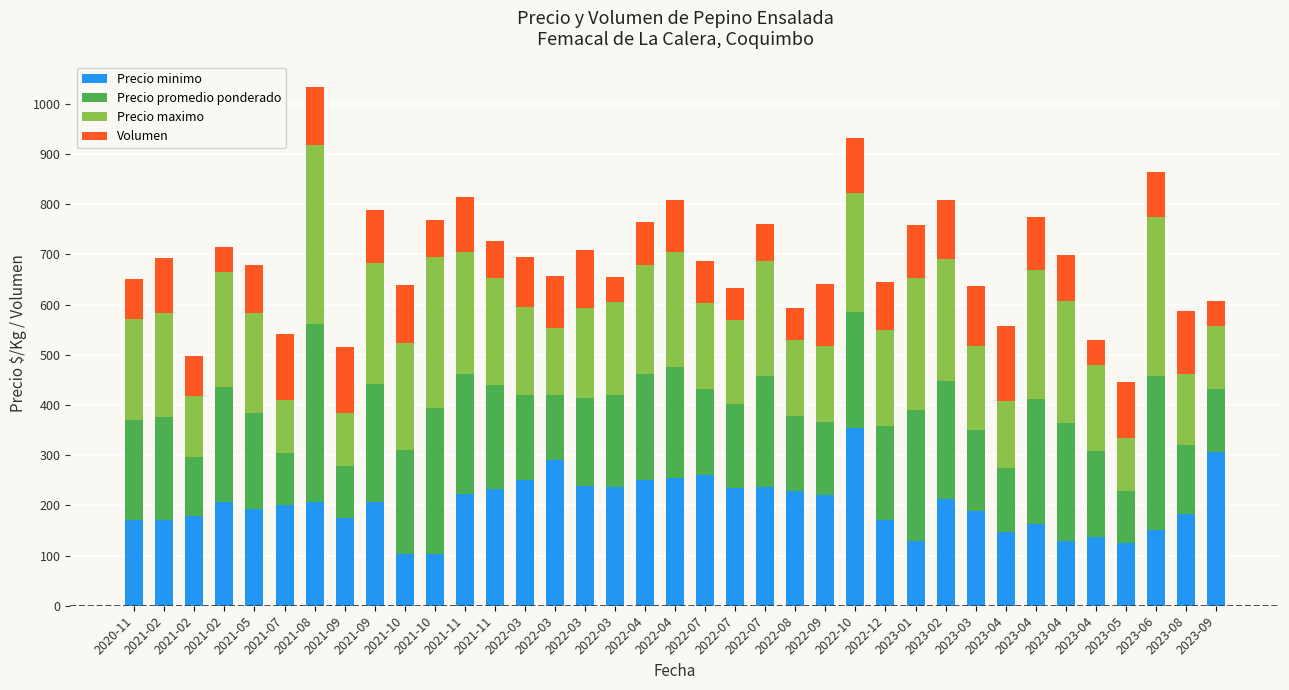

Rank the series by their maximum value, from lowest to highest.

Volumen, Precio minimo, Precio promedio ponderado, Precio maximo